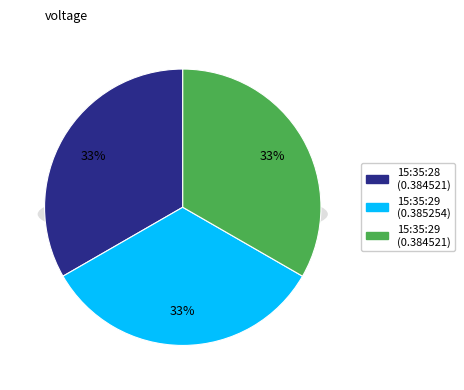

To the nearest percent, what percentage of the pie is 2019-03-23 15:35:28.861005?

33%